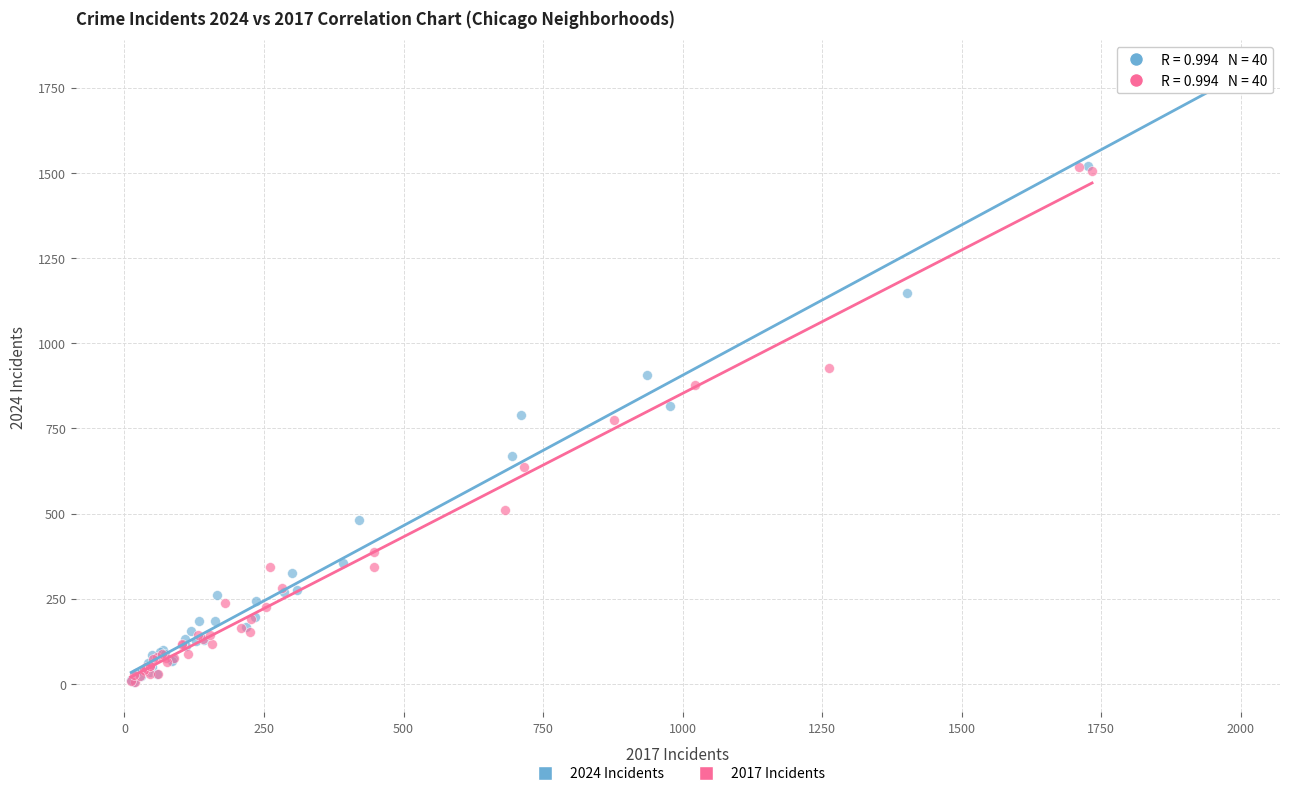

Which series has the largest Y range (max minus min)?

2024 Incidents